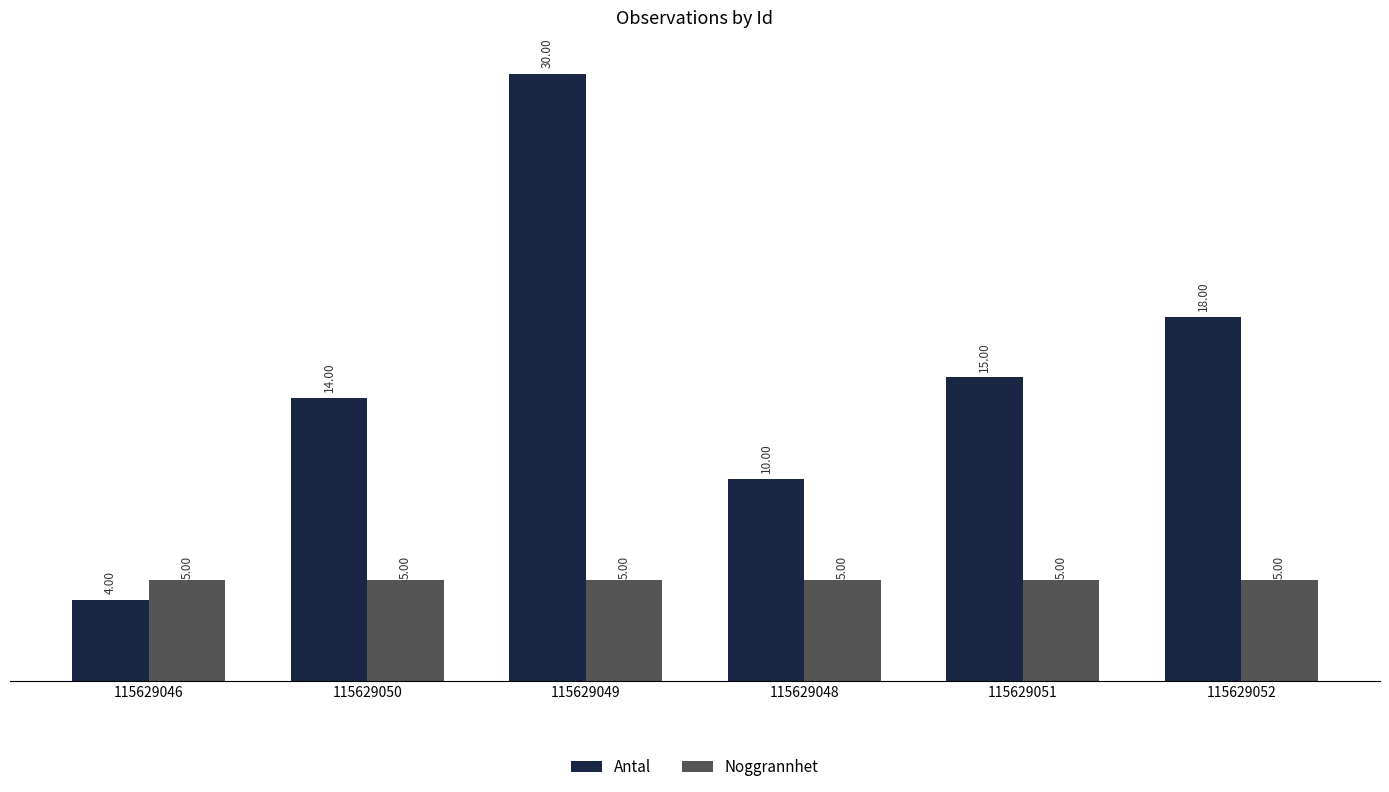

What is the smallest value displayed?

4